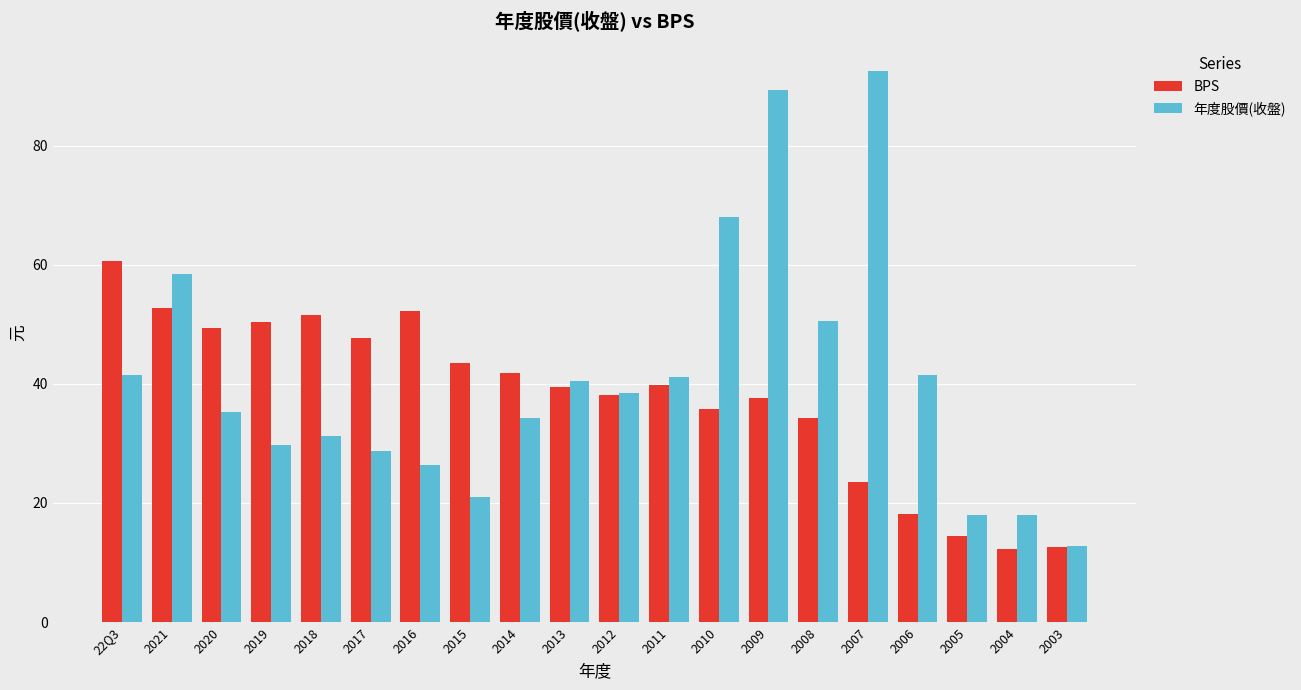

Which label corresponds to the largest value in the chart?

2007